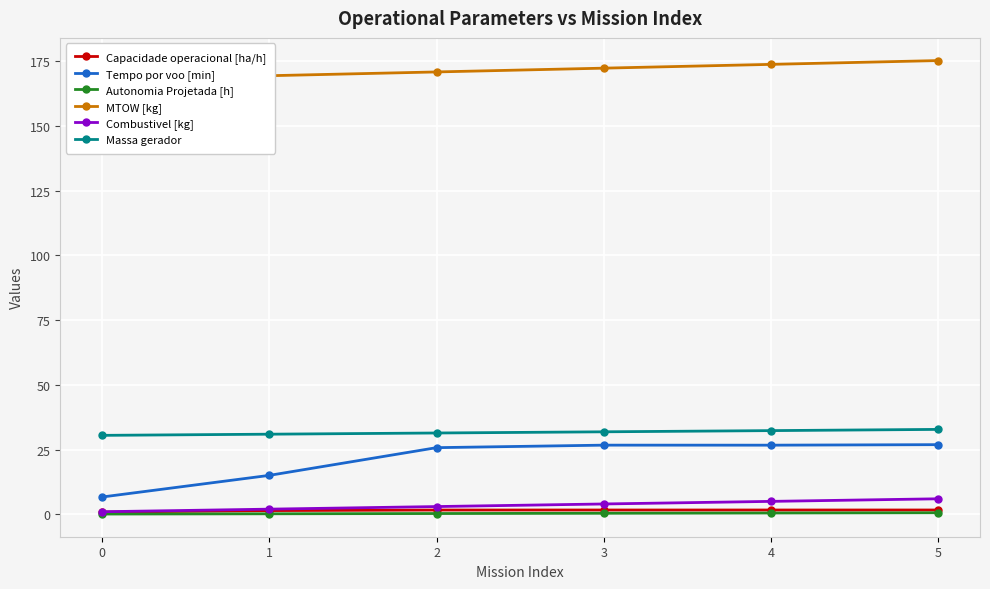

Reading left to right, transcribe all the data shown in this chart.

Capacidade operacional [ha/h]: 0=0.9	1=1.4	2=1.7	3=1.7	4=1.7	5=1.7
Tempo por voo [min]: 0=6.7	1=15.0	2=25.7	3=26.7	4=26.7	5=26.9
Autonomia Projetada [h]: 0=0.1	1=0.2	2=0.3	3=0.4	4=0.5	5=0.6
MTOW [kg]: 0=167.9	1=169.3	2=170.8	3=172.2	4=173.7	5=175.2
Combustivel [kg]: 0=1.0	1=2.0	2=3.0	3=4.0	4=5.0	5=6.0
Massa gerador: 0=30.5	1=30.9	2=31.4	3=31.9	4=32.3	5=32.8